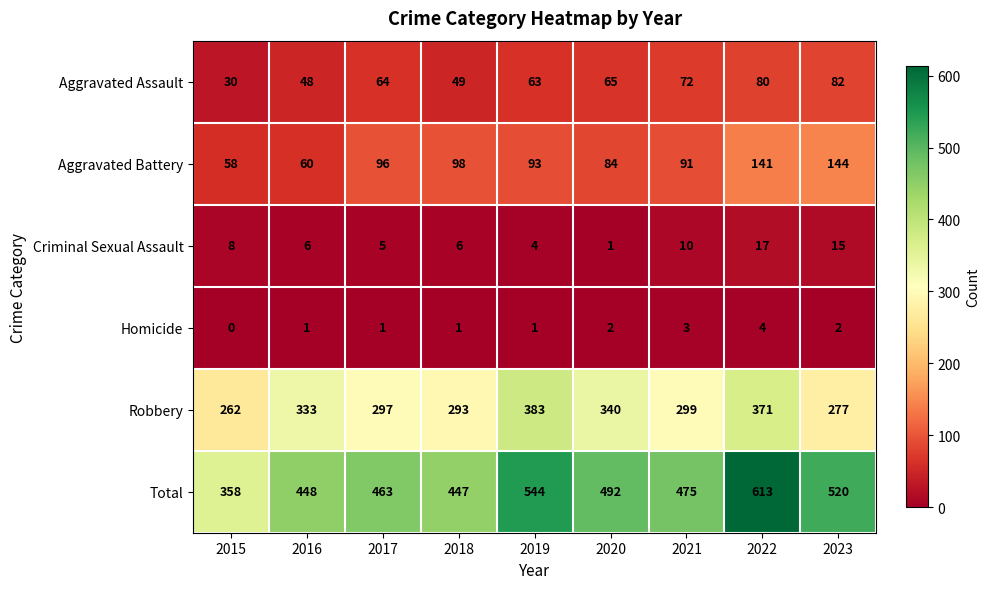

How many data points in Aggravated Assault are less than 64?

4